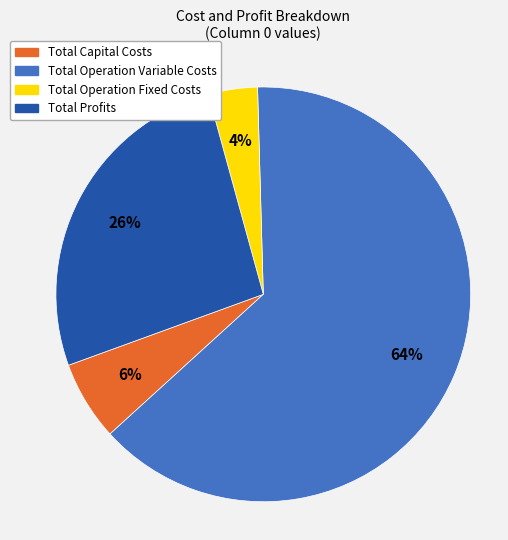

How many segments does this pie chart have?

4